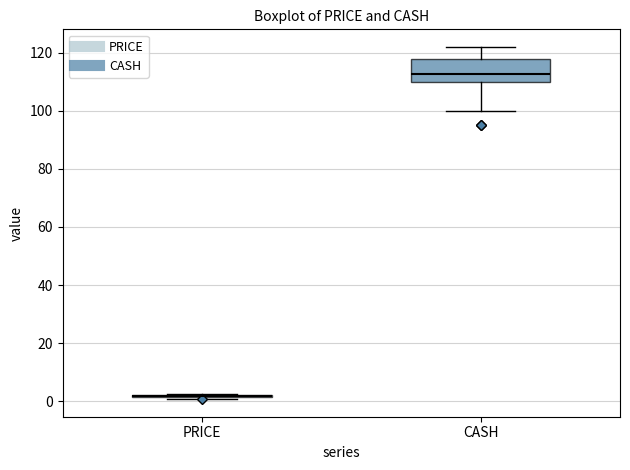

Reading left to right, transcribe this box plot: for each box, give where its median line is, the range the box spans, and where its two whiskers end, as read against the y-axis. The values are not printed on the chart, so give them approximately, as read against the axis.

PRICE: box collapsed to a line at 2, whiskers 0 to 2
CASH: median 112, box 110 to 118, whiskers 100 to 122